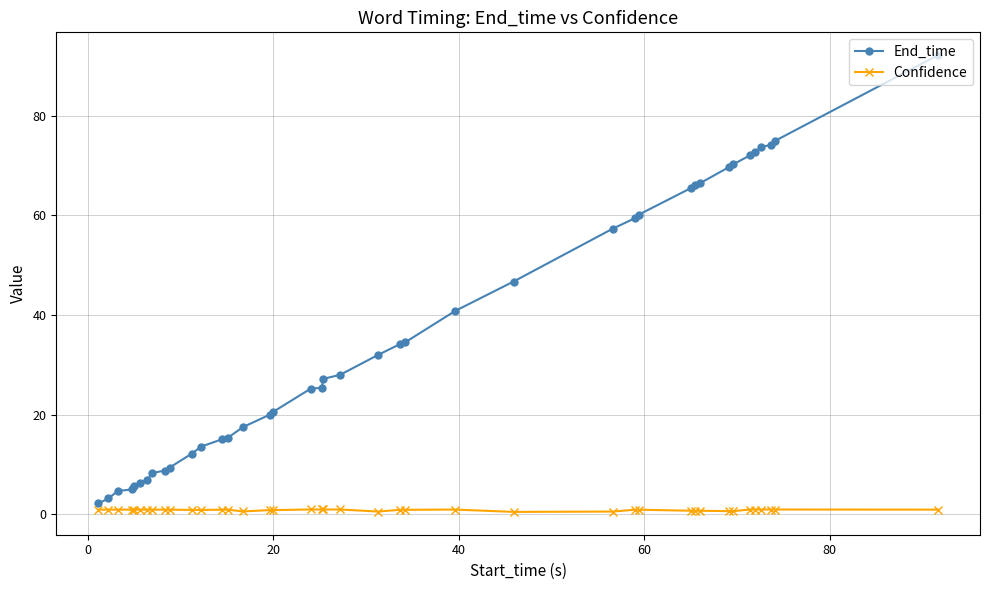

Which series has the largest range (max minus min)?

End_time